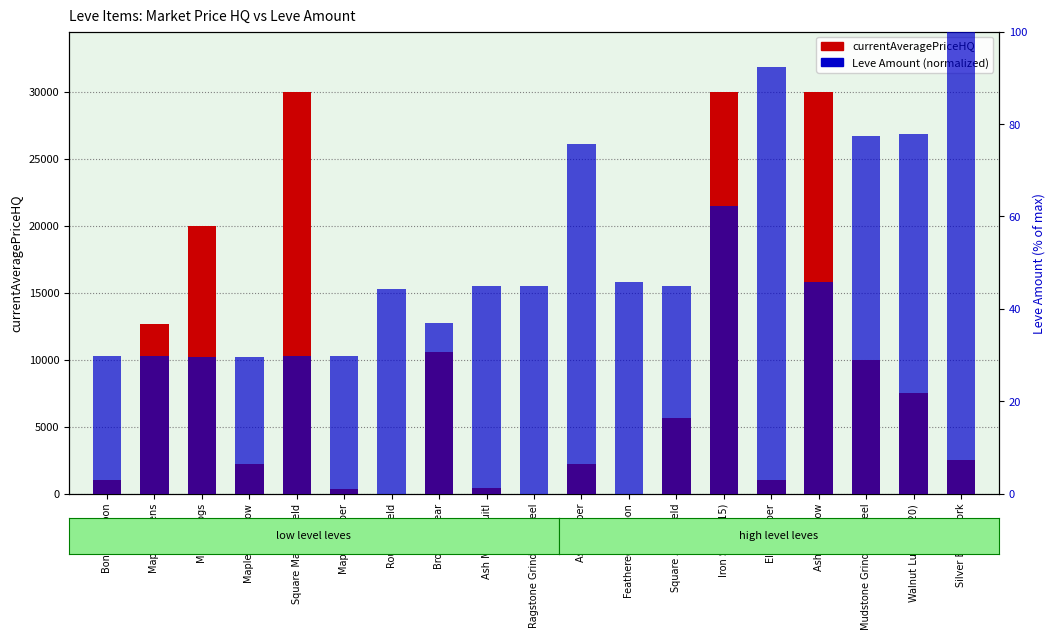

Reading left to right, list all the values displayed in this chart.

currentAveragePriceHQ: Bone Harpoon=1000.0	Maple Pattens=12667.0	Maple Clogs=20000.0	Maple Shortbow=2214.2	Square Maple Shield=30000.0	Maple Lumber=319.9	Round Shield=0.0	Bronze Spear=10554.4	Ash Macuahuitl=425.0	Ragstone Grinding Wheel=0.0	Ash Lumber=2210.0	Feathered Harpoon=0.0	Square Ash Shield=5665.0	Iron Spear (15)=30000.0	Elm Lumber=999.9	Ash Shortbow=29999.0	Mudstone Grinding Wheel=9999.0	Walnut Lumber (20)=7501.2	Silver Battle Fork=2543.7
Leve Amount (normalized): Bone Harpoon=29.8	Maple Pattens=29.8	Maple Clogs=29.6	Maple Shortbow=29.6	Square Maple Shield=29.8	Maple Lumber=29.8	Round Shield=44.3	Bronze Spear=36.9	Ash Macuahuitl=44.9	Ragstone Grinding Wheel=44.9	Ash Lumber=75.7	Feathered Harpoon=45.9	Square Ash Shield=44.9	Iron Spear (15)=62.3	Elm Lumber=92.3	Ash Shortbow=45.9	Mudstone Grinding Wheel=77.3	Walnut Lumber (20)=77.8	Silver Battle Fork=100.0